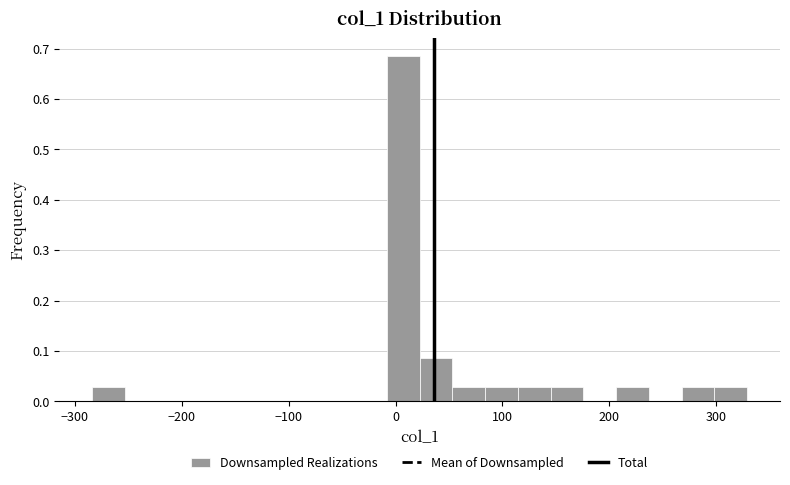

Read against the x-axis, roughly where is the centre of the tallest bar?

10